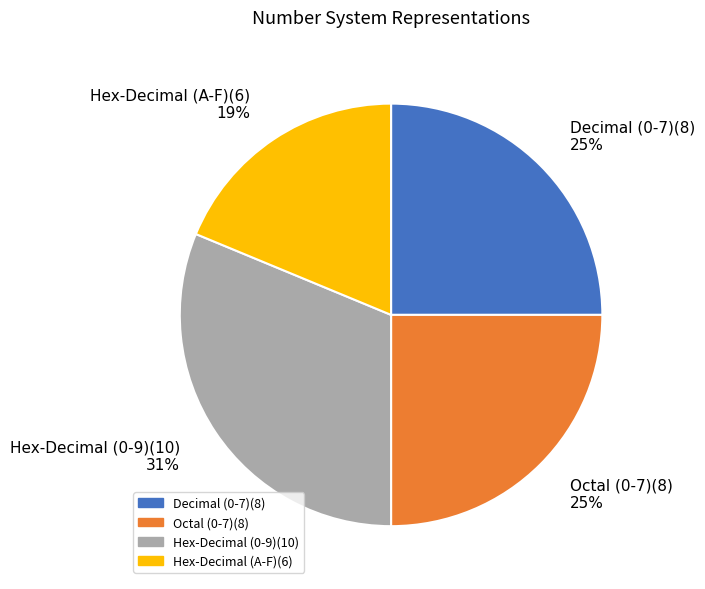

True or false: Octal (0-7) accounts for 25% of the total.

True